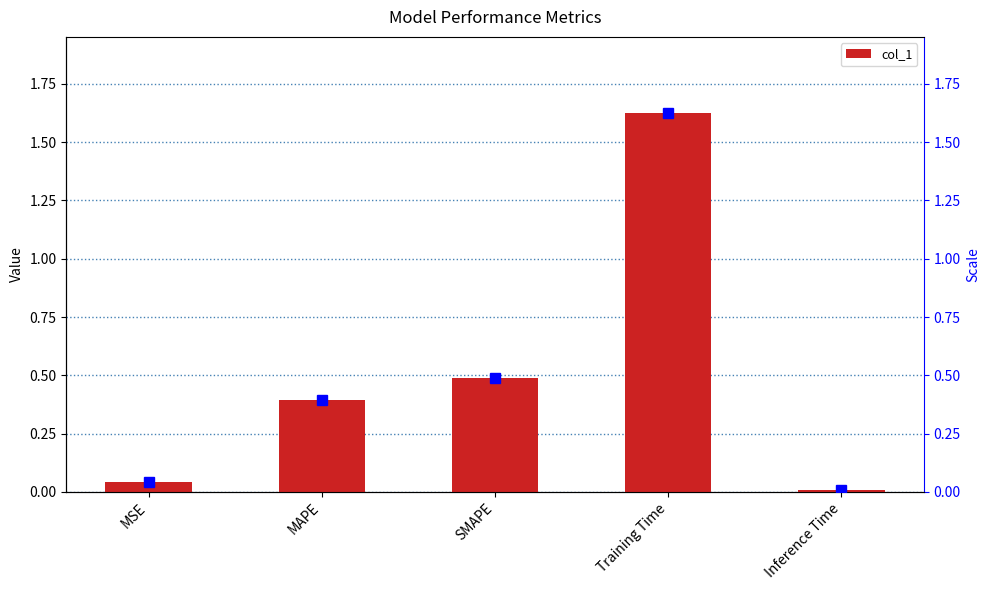

What is the label of the 5th bar from the right?

MSE